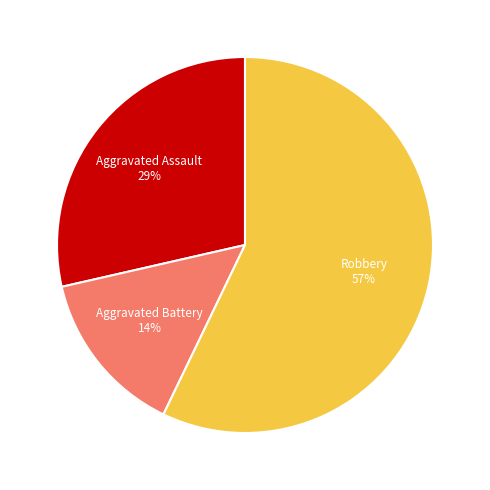

Is there any slice that represents more than half of the pie?

Yes